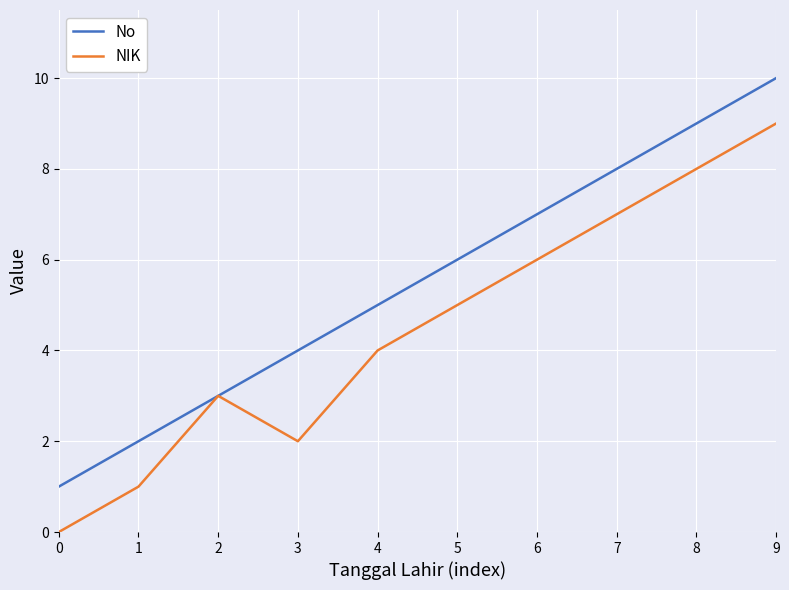

At which category is the sum across all series the highest?

9